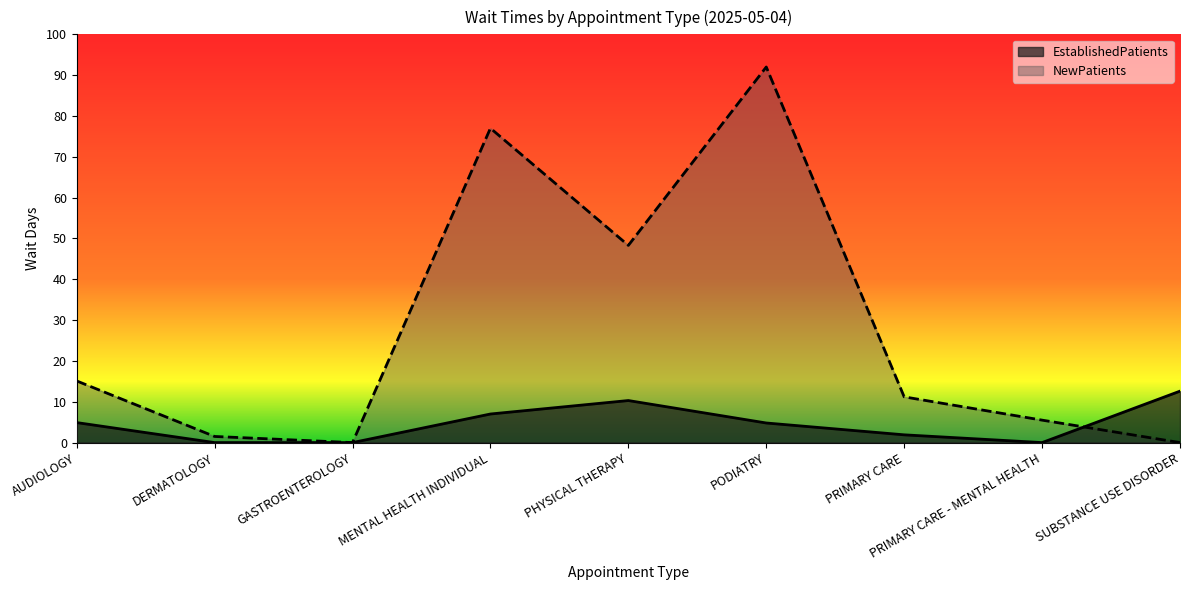

True or false: EstablishedPatients and NewPatients intersect in this chart.

True